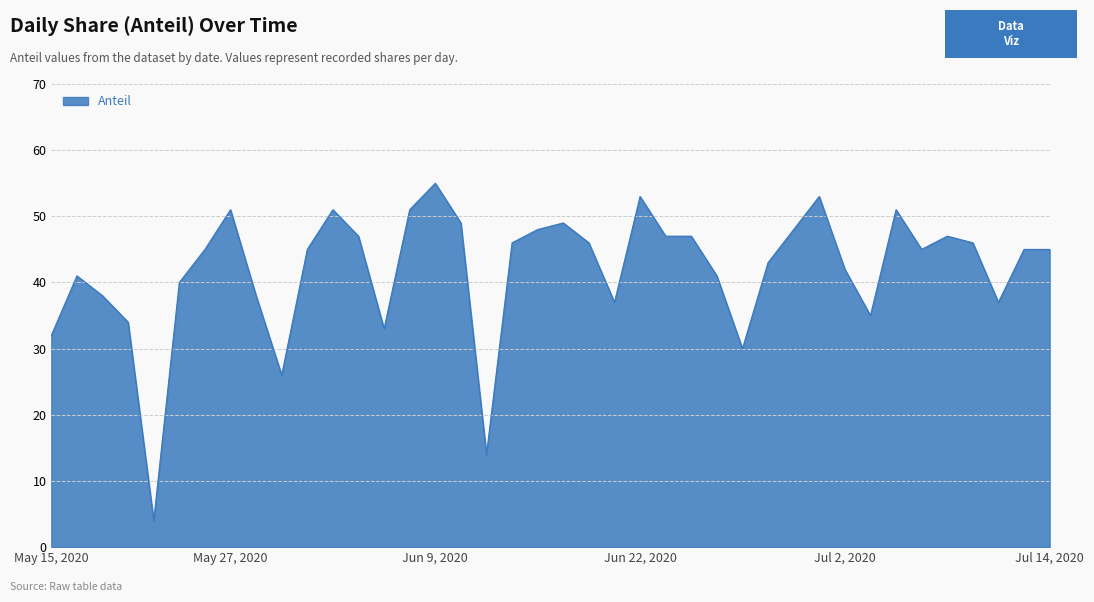

What is the greatest value displayed?

55